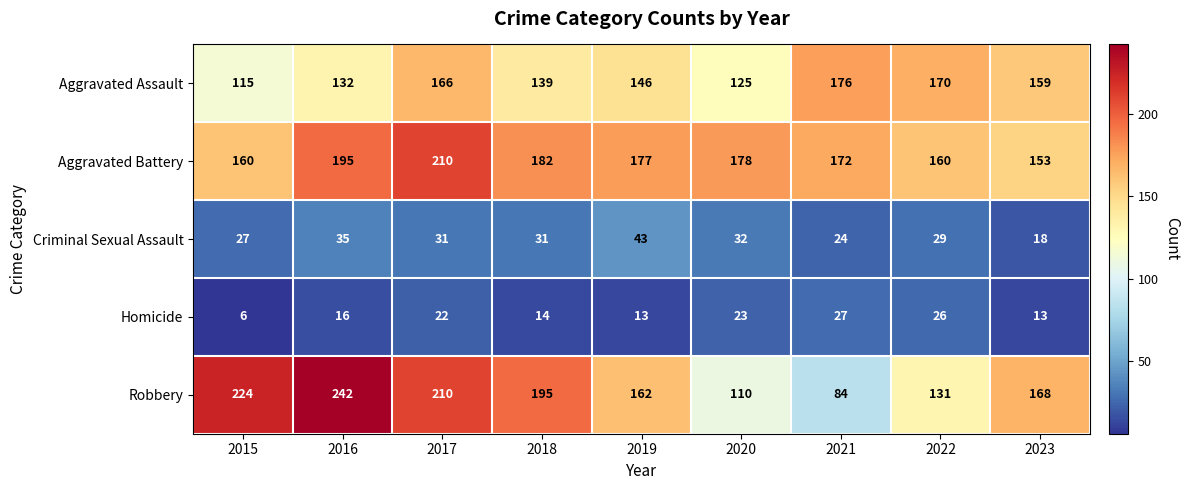

At which label is Robbery closest to 163?

2019